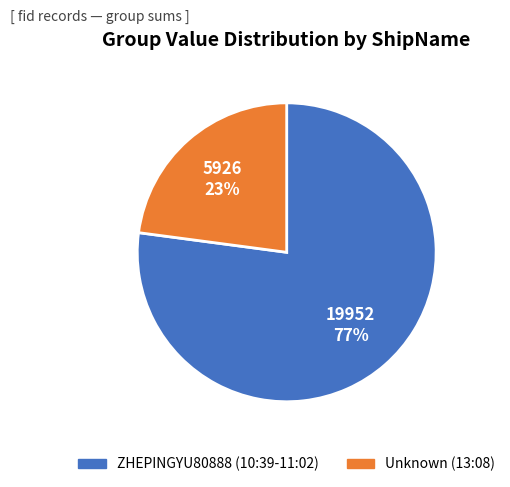

To the nearest percent, what is the difference between the largest and smallest slice percentages?

54%